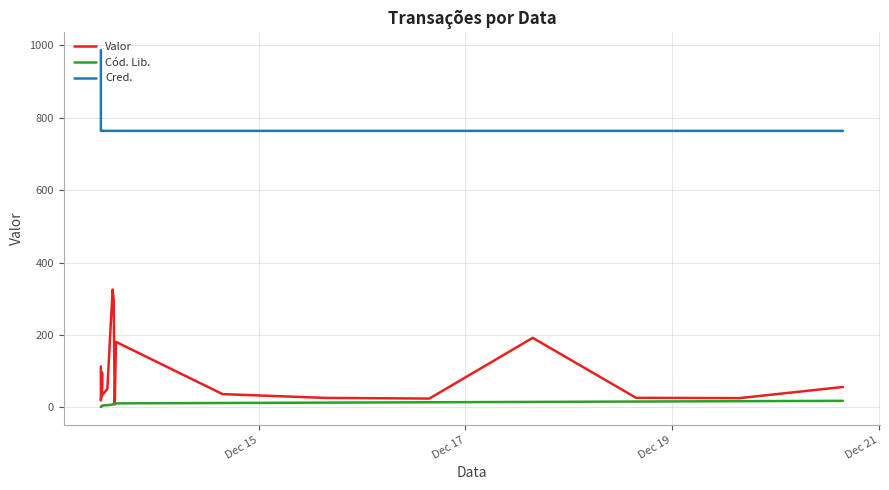

Which series has the widest spread of values?

Valor